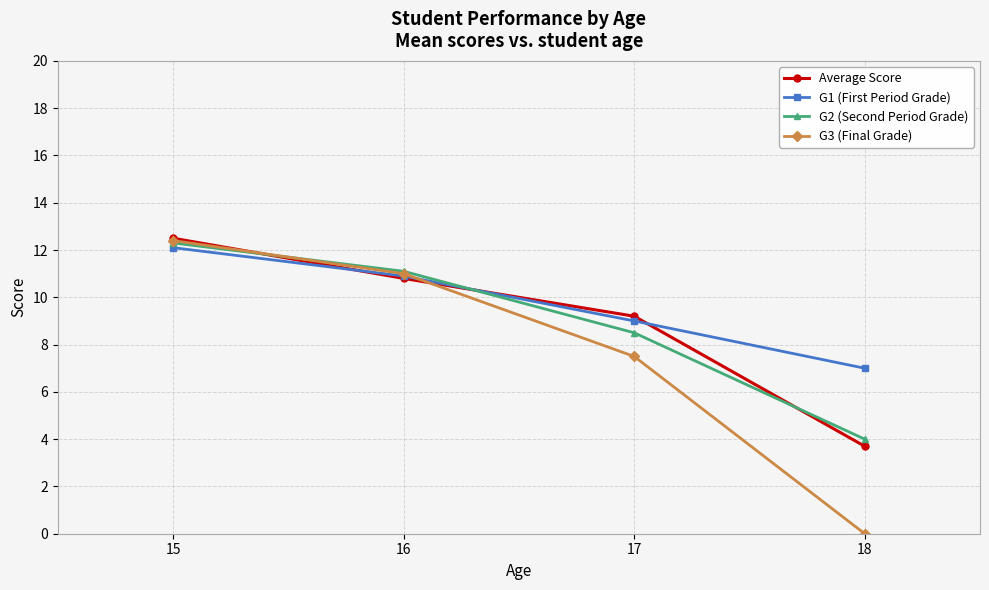

What is the sum of the G3 (Final Grade) values at 17 and 15?

19.9